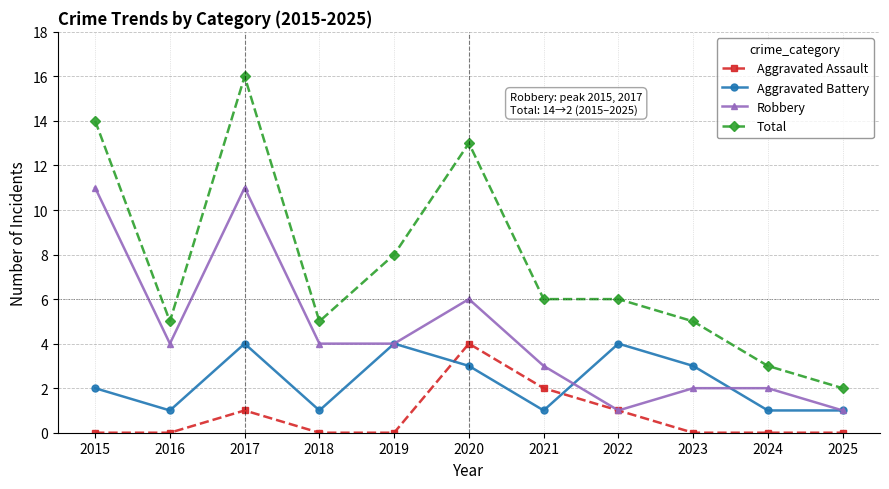

How many interior local peaks does the Aggravated Battery series have?

3